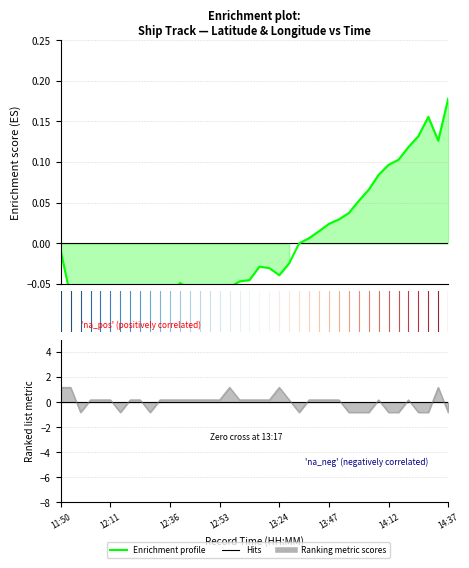

What is the maximum value shown in the chart?

0.2